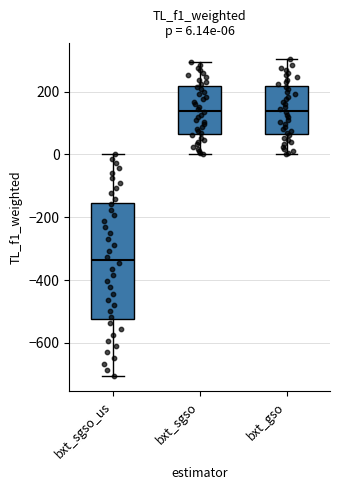

Which box is the tallest, from its lower edge to its upper edge?

bxt_sgso_us